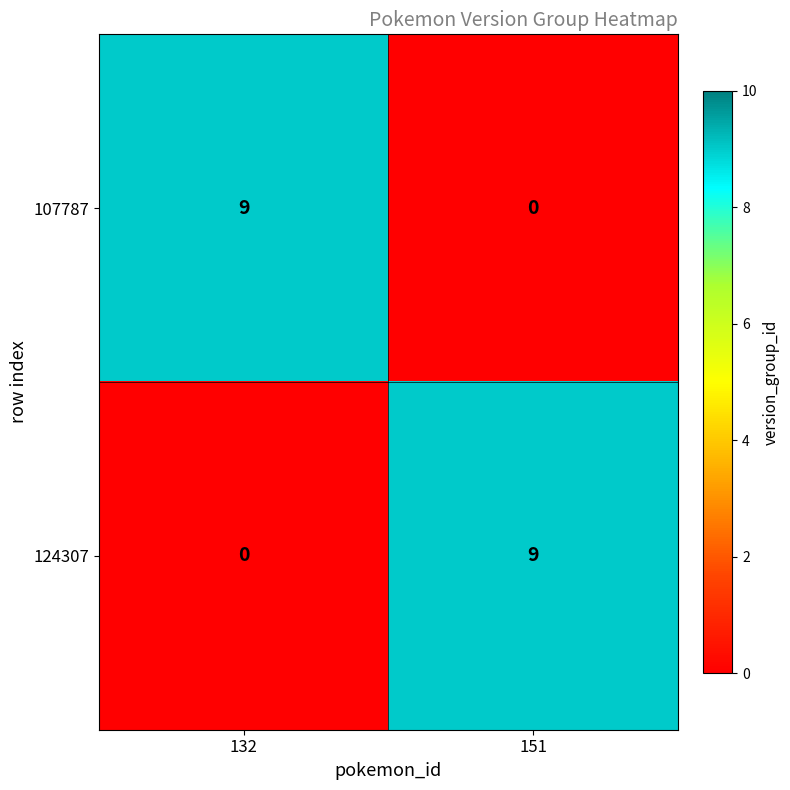

Reading left to right, transcribe all the data shown in this chart.

107787: 132=9	151=0
124307: 132=0	151=9